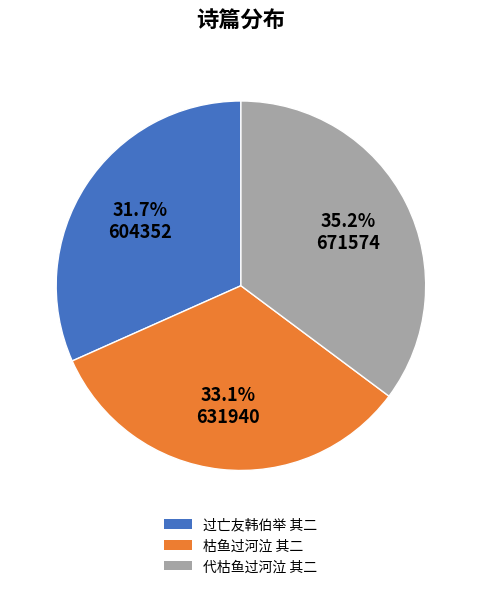

Is there any slice that represents more than half of the pie?

No